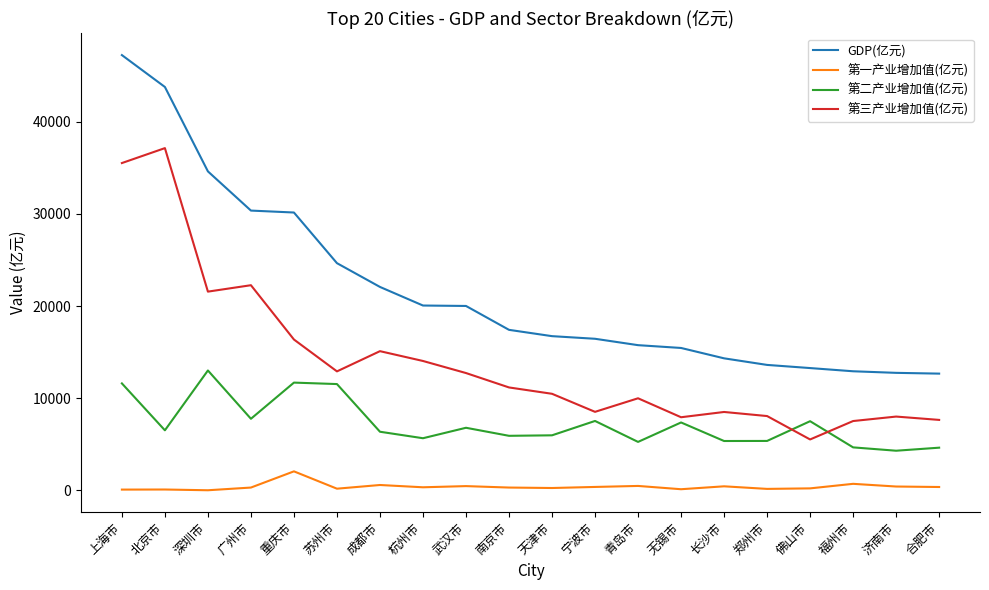

At which label is 第三产业增加值(亿元) closest to 21331?

深圳市